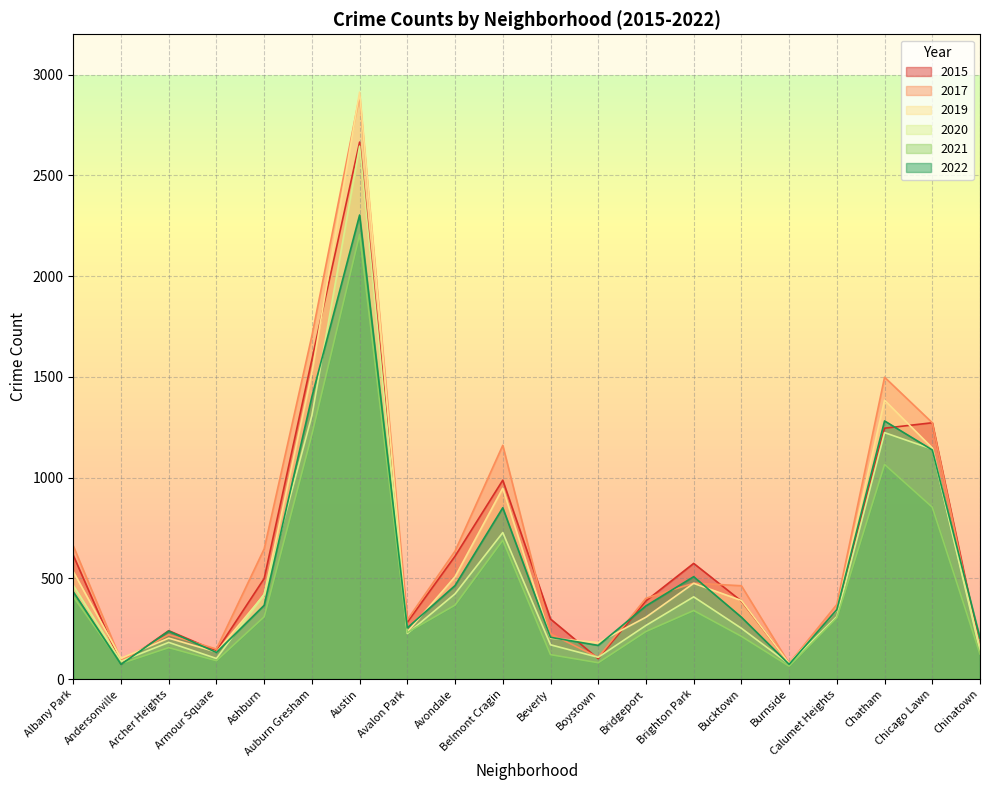

The value of 2021 at Archer Heights is 248. True or false?

False